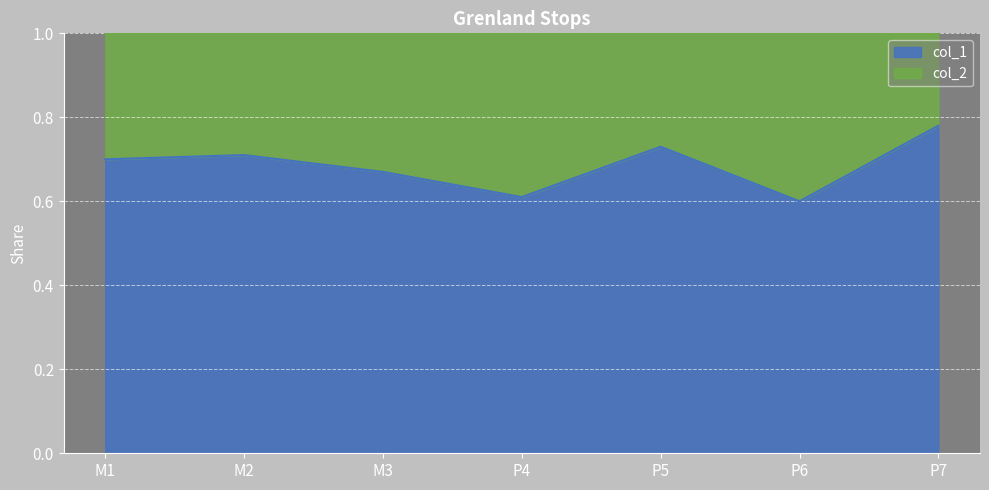

What position from the left is M3?

3